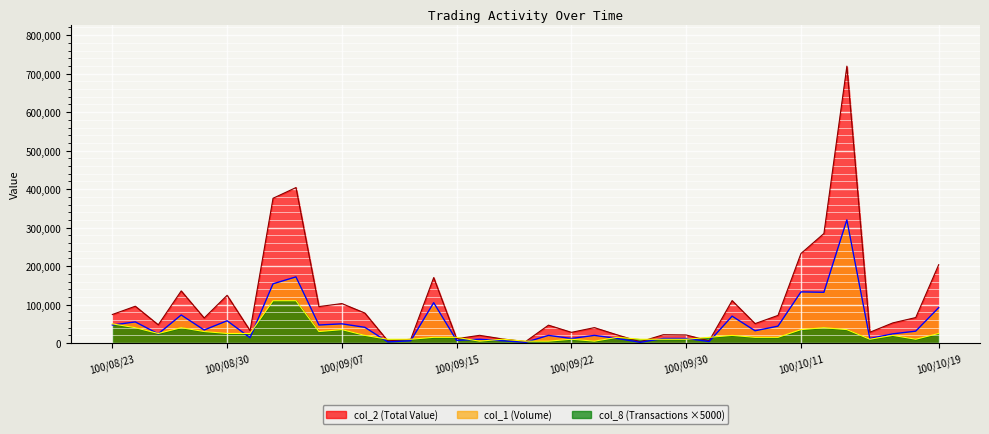

True or false: col_1 (Volume) has a value of 75662 at 100/08/24.

False